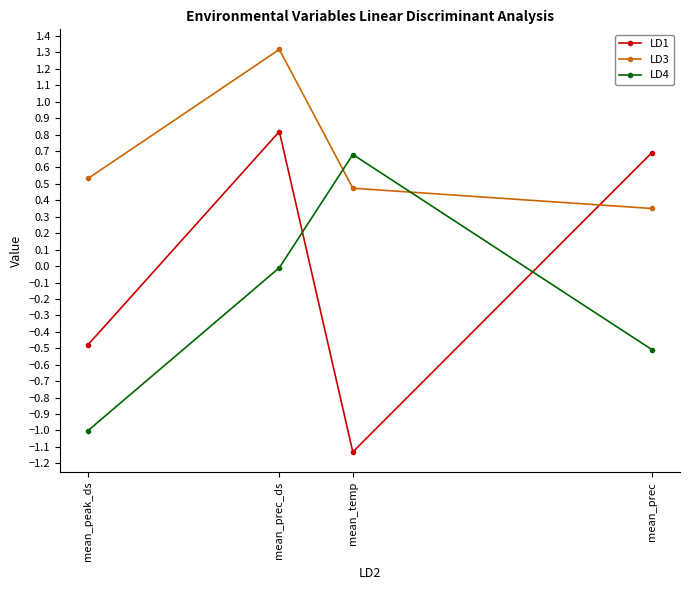

List the series in order of their overall mean, lowest first.

LD4, LD1, LD3